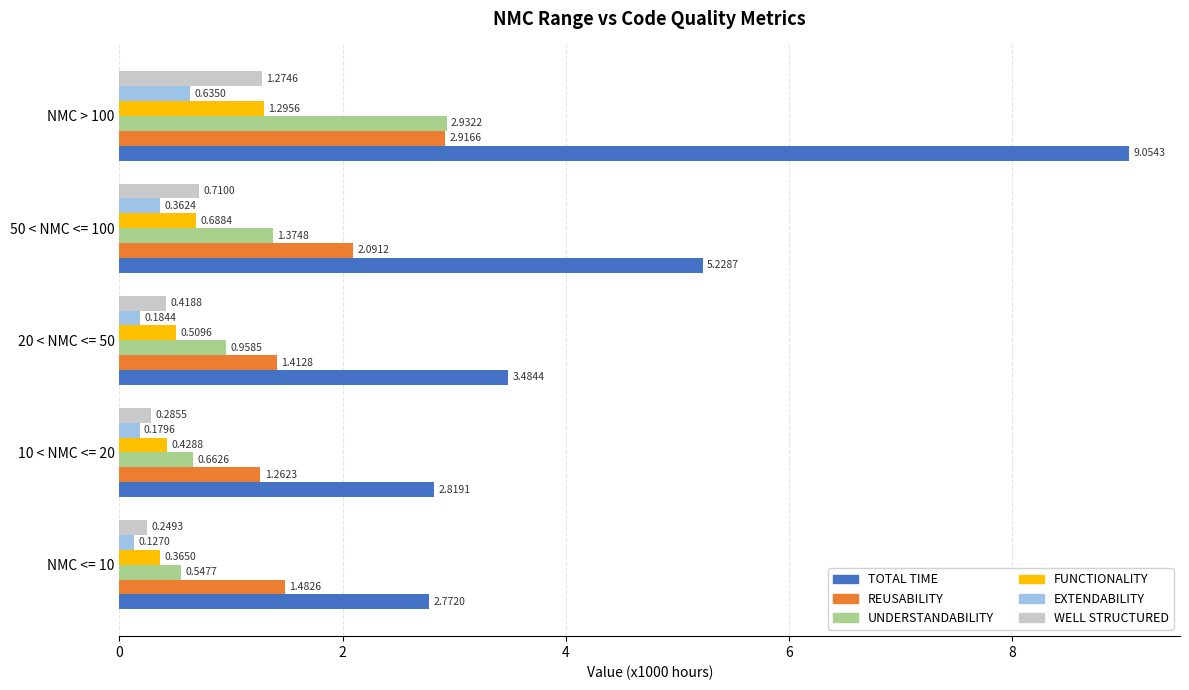

List the labels in order of REUSABILITY value, smallest first.

10 < NMC <= 20, 20 < NMC <= 50, NMC <= 10, 50 < NMC <= 100, NMC > 100